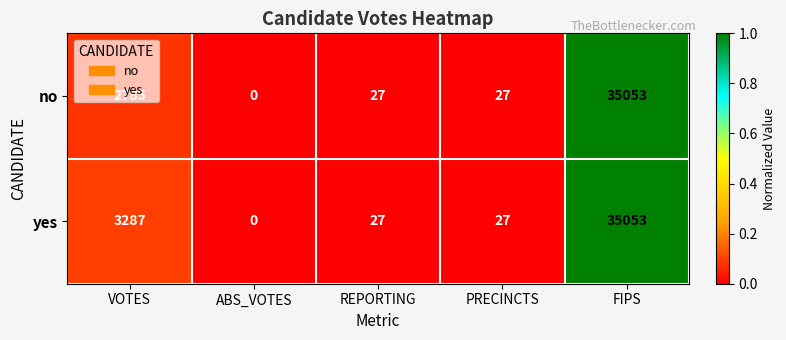

Which category has the highest value across all series?

FIPS